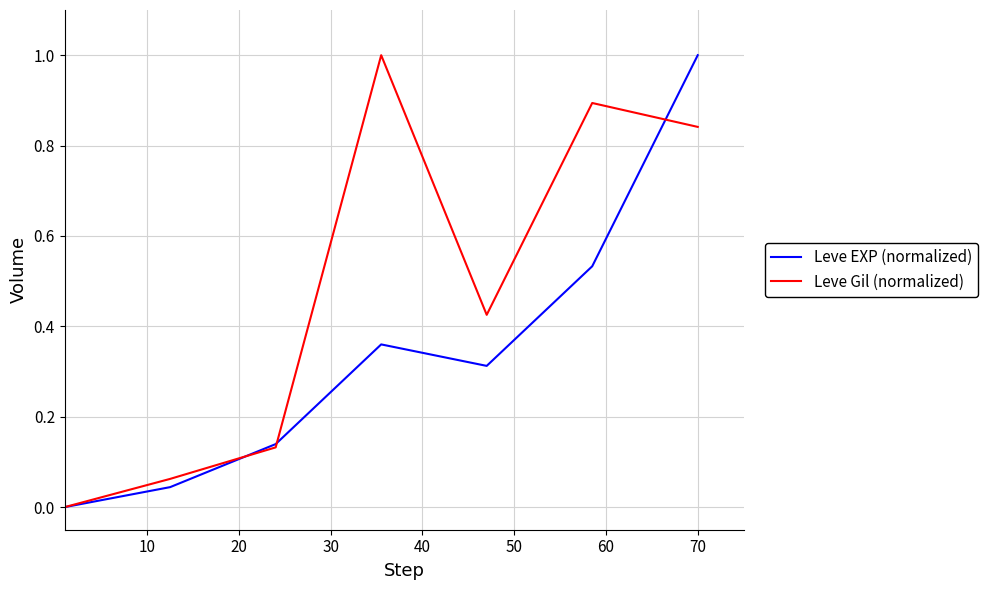

True or false: Leve Gil (normalized) has more than 2 points higher than both neighbors.

False